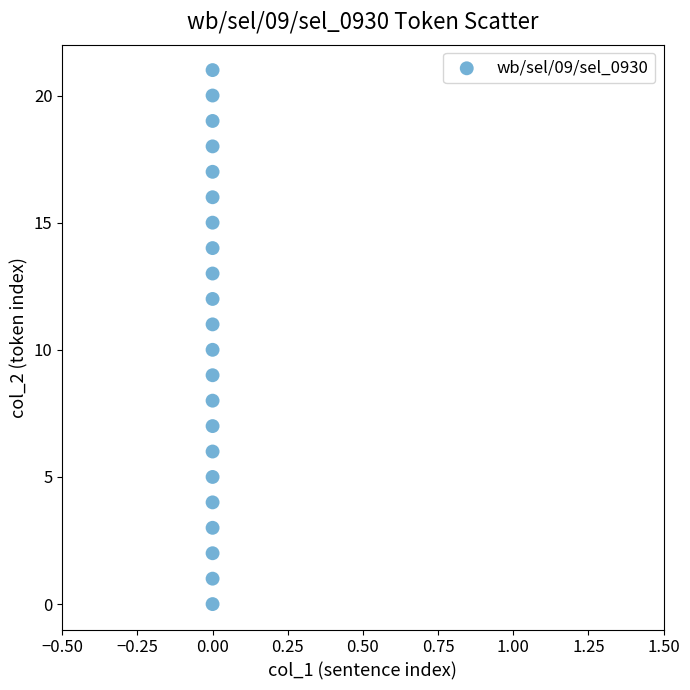

What is the range of Y values (max minus min)?

21